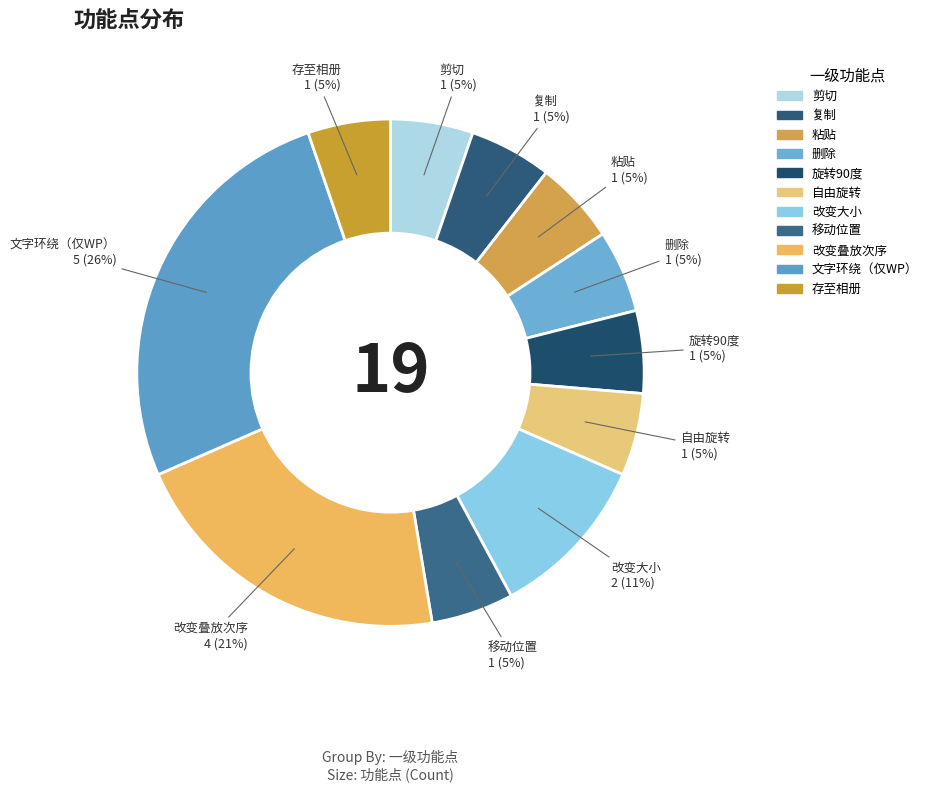

What percentage is the 删除 slice, to the nearest percent?

5%